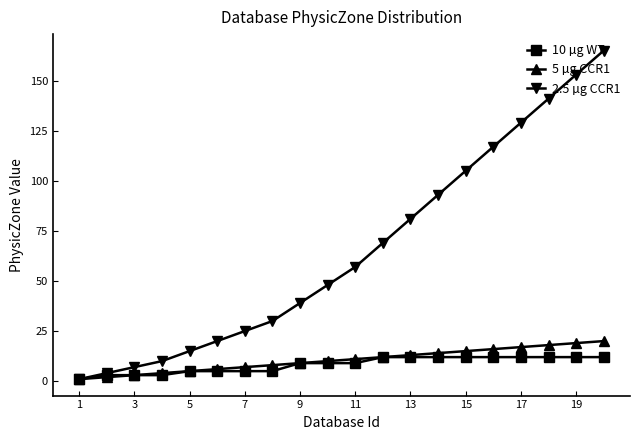

List the series in order of their peak value, highest first.

2.5 µg CCR1, 5 µg CCR1, 10 µg WT